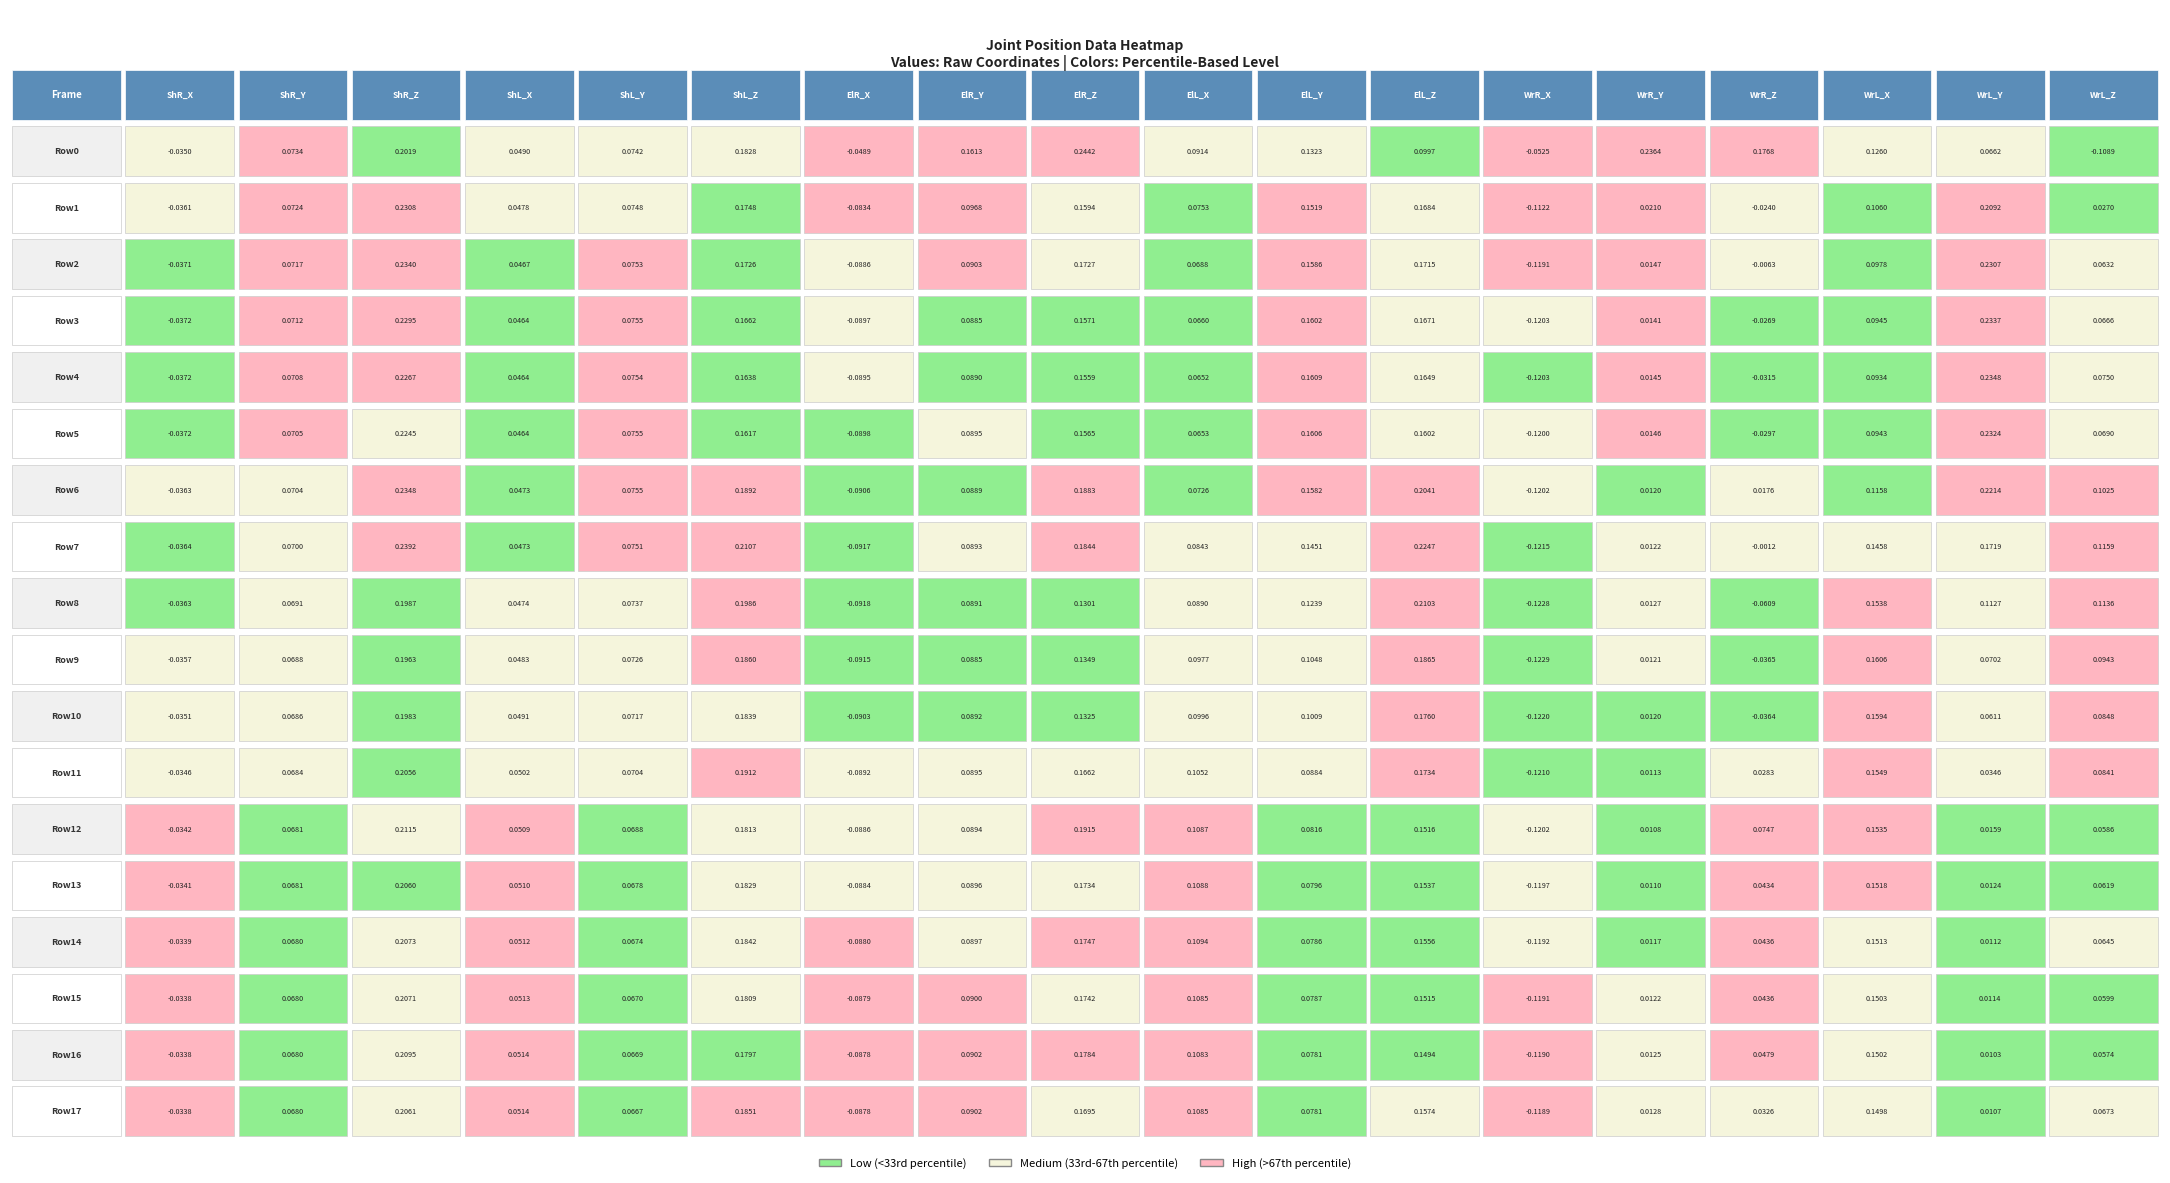

What is the maximum value for Row5?

0.2